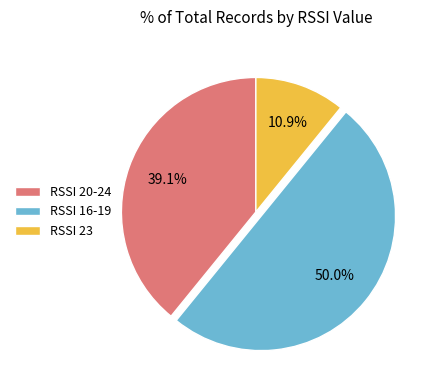

What is the total percentage of RSSI 23 and RSSI 20-24?

50.0%